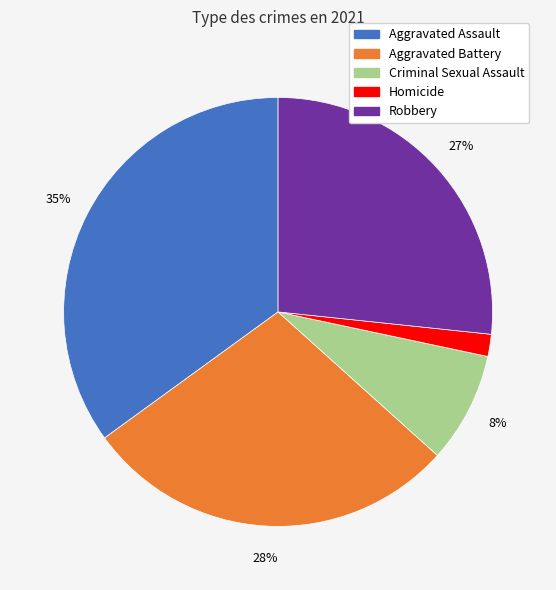

Combined, do Robbery and Homicide account for over 50%?

No